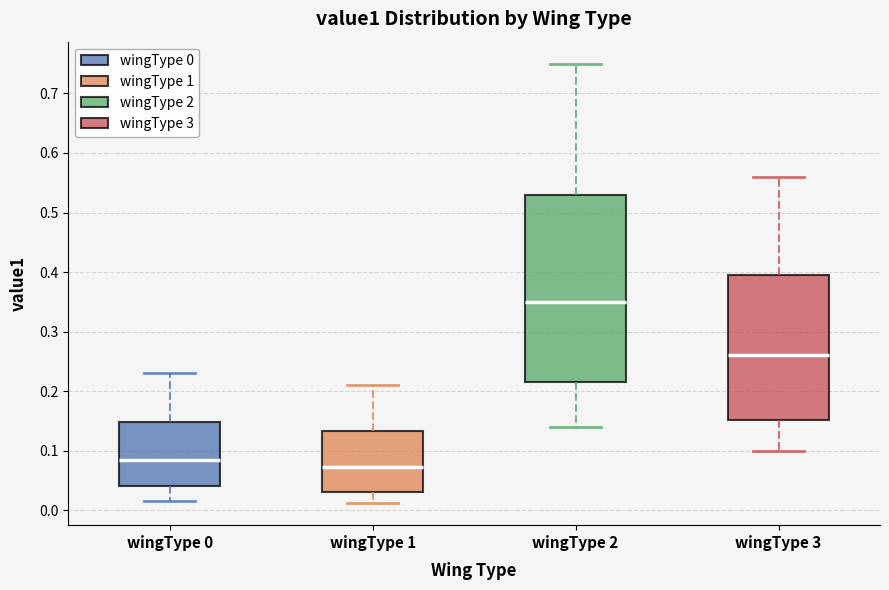

Reading left to right, transcribe this box plot: for each box, give where its median line is, the range the box spans, and where its two whiskers end, as read against the y-axis. The values are not printed on the chart, so give them approximately, as read against the axis.

wingType 0: median 0.09, box 0.04 to 0.15, whiskers 0.02 to 0.23
wingType 1: median 0.07, box 0.03 to 0.13, whiskers 0.01 to 0.21
wingType 2: median 0.35, box 0.22 to 0.53, whiskers 0.14 to 0.75
wingType 3: median 0.26, box 0.15 to 0.40, whiskers 0.10 to 0.56